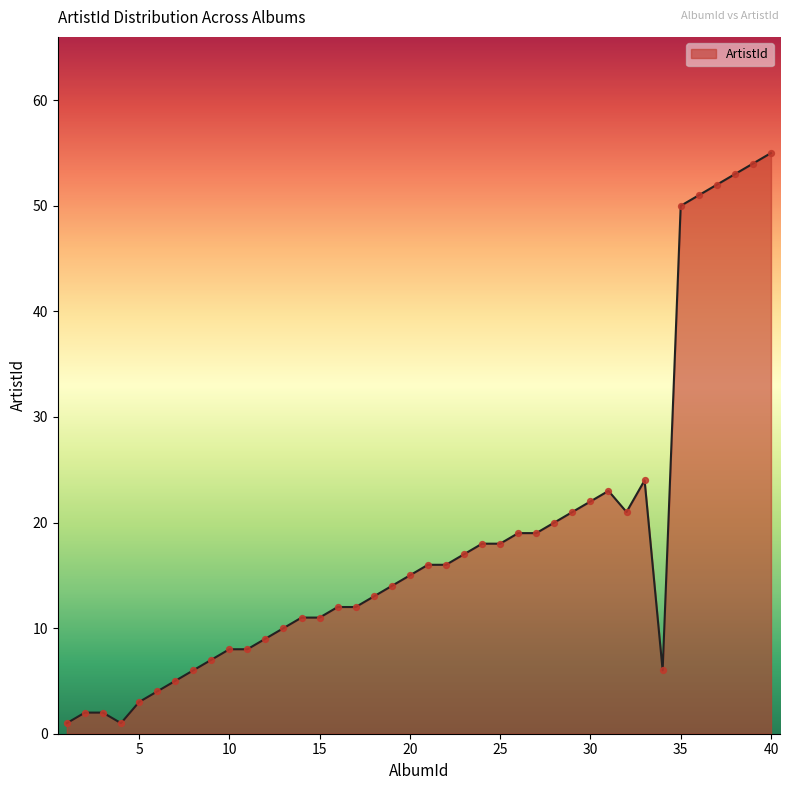

What is the maximum value shown in the chart?

55